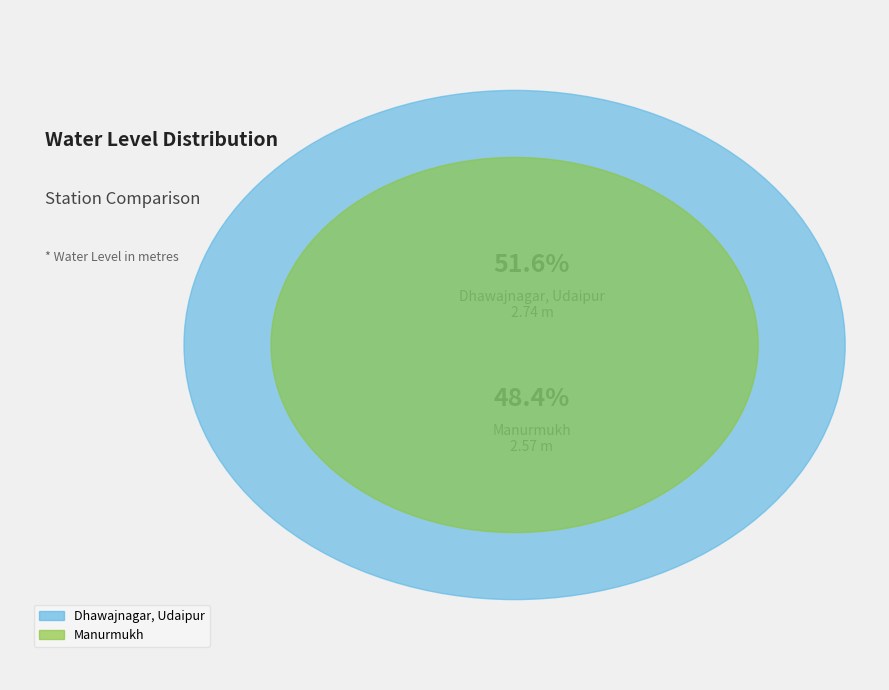

Do Manurmukh and Dhawajnagar, Udaipur together represent more than half of the pie?

Yes